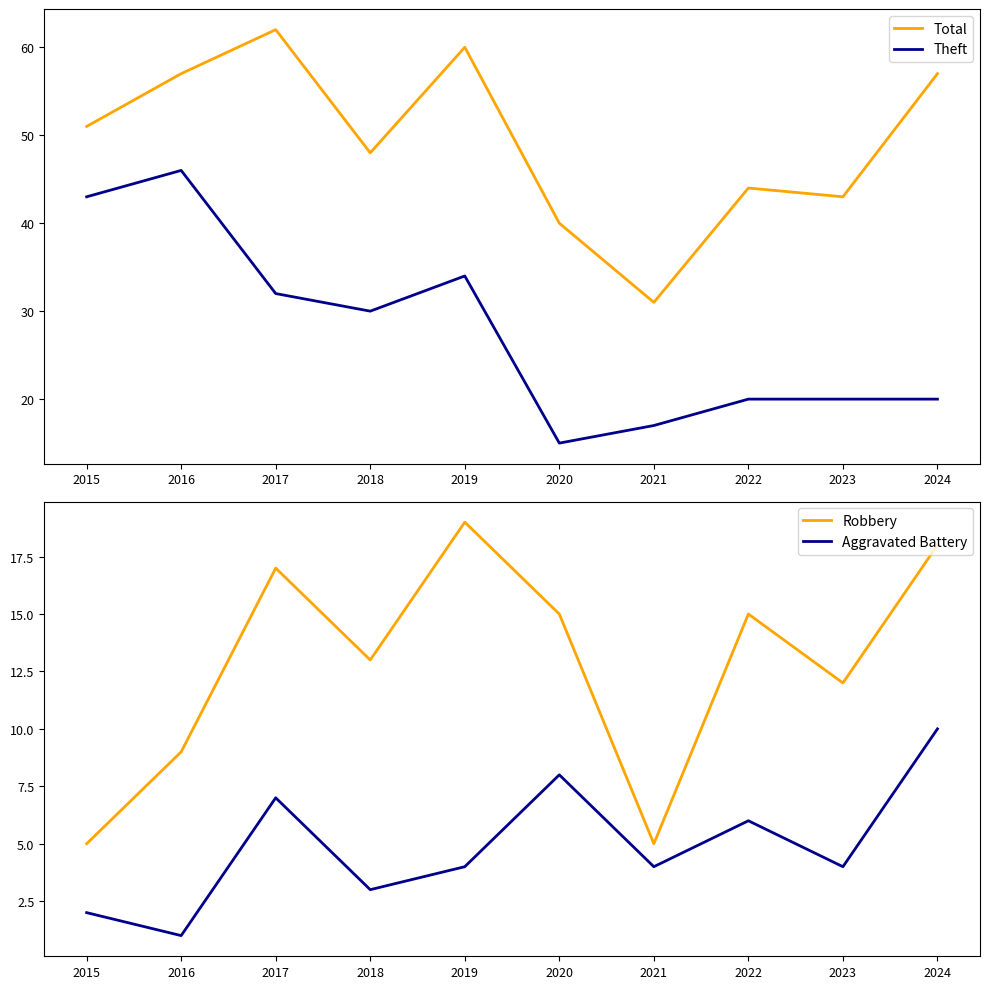

What are all the series names shown in the legend?

Total, Theft, Robbery, Aggravated Battery